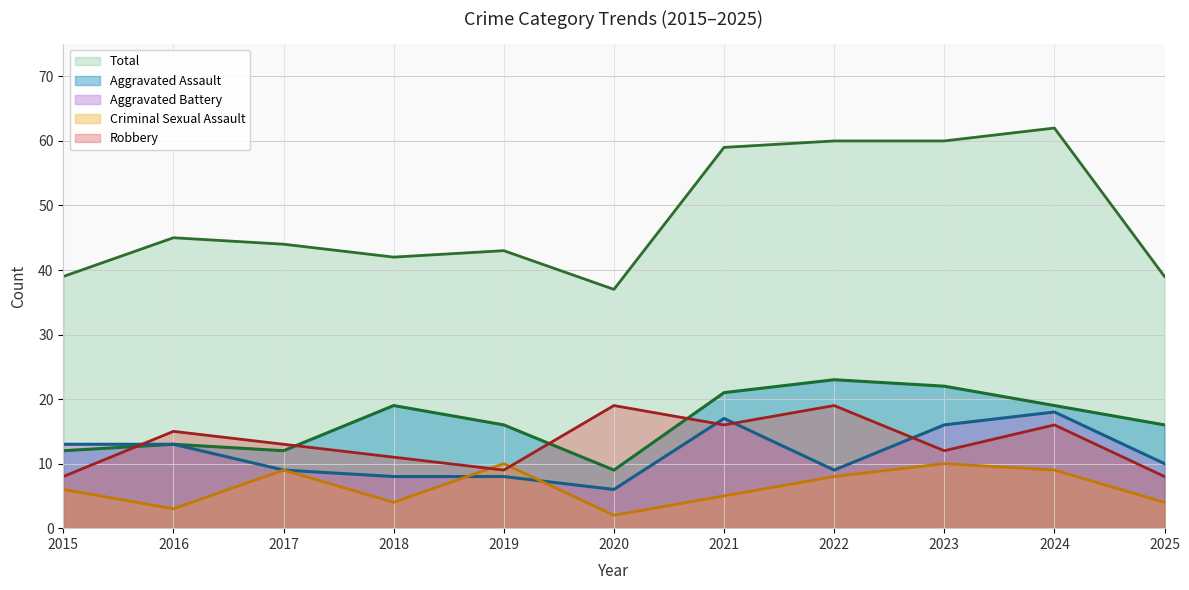

Between which two adjacent categories do Robbery and Criminal Sexual Assault first intersect?

2018 and 2019